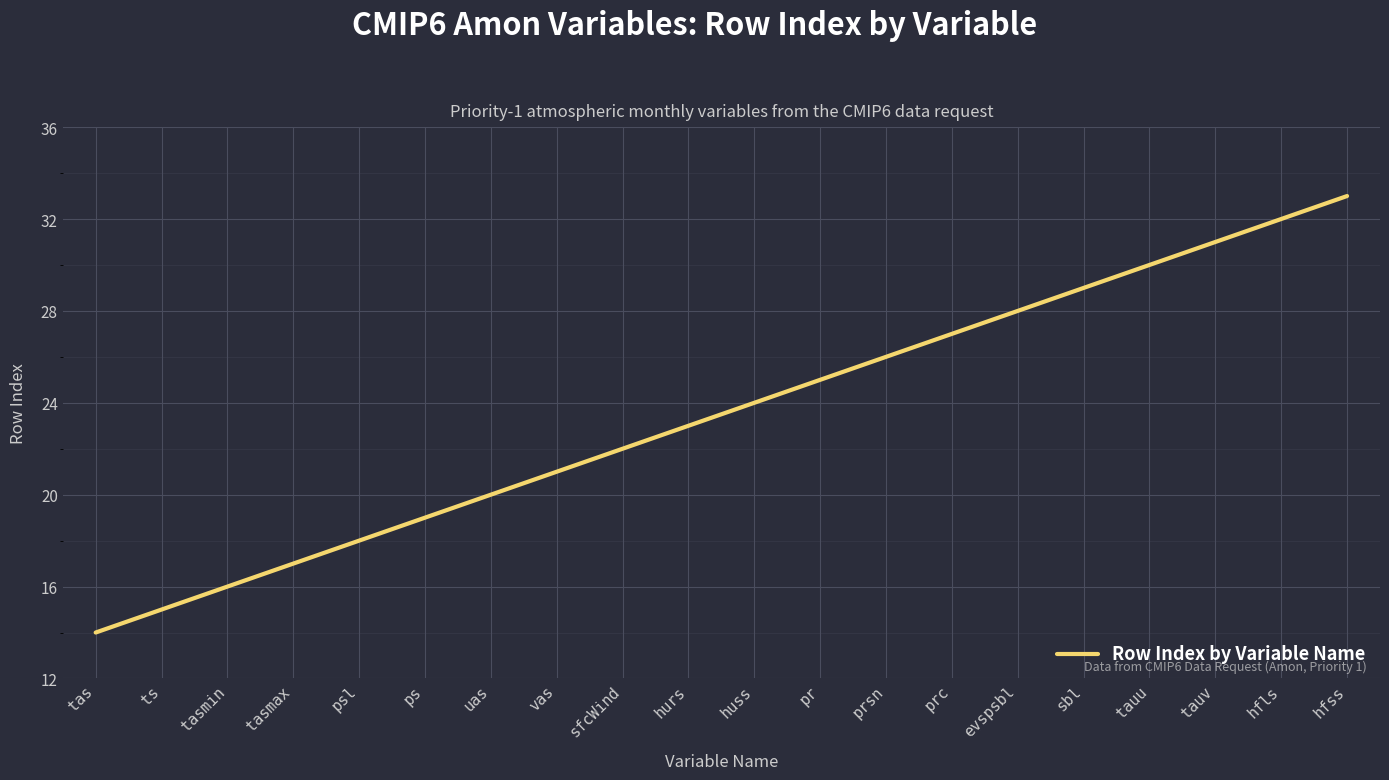

List the labels in order of value, smallest first.

tas, ts, tasmin, tasmax, psl, ps, uas, vas, sfcWind, hurs, huss, pr, prsn, prc, evspsbl, sbl, tauu, tauv, hfls, hfss